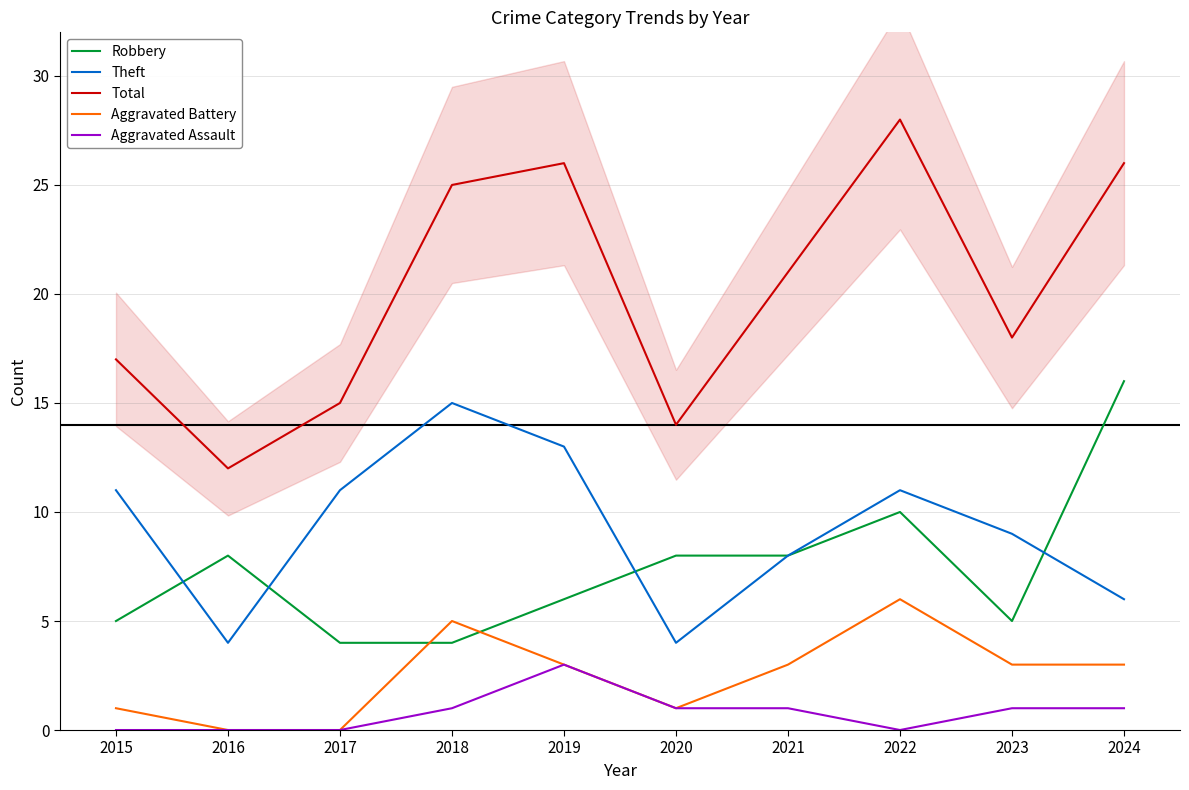

How many values in the Aggravated Assault series are below 1?

4